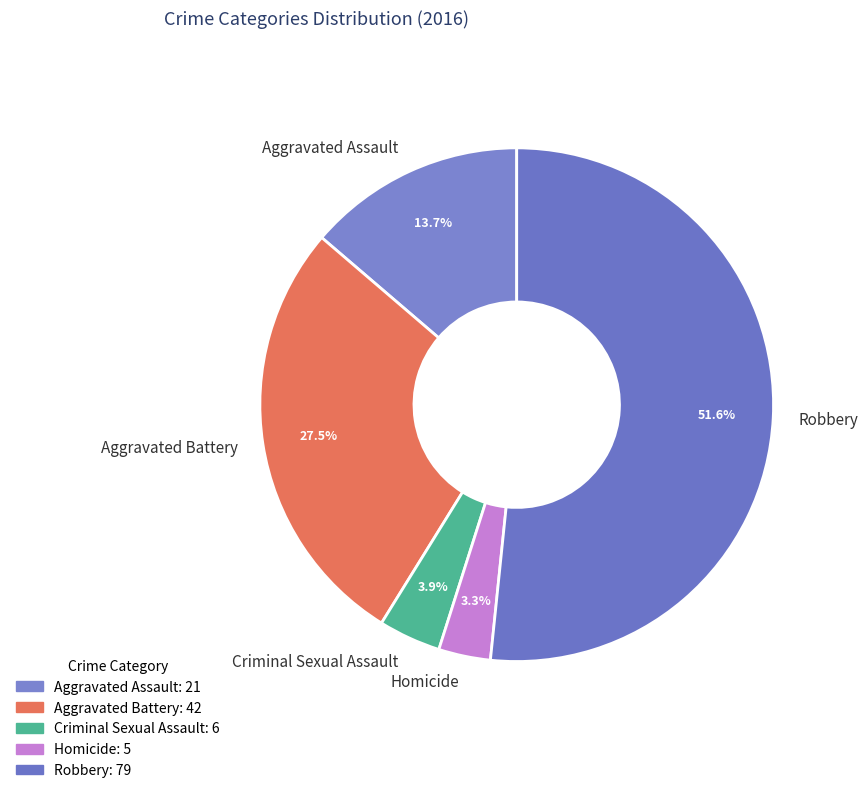

To the nearest percent, what is the average slice percentage?

20%